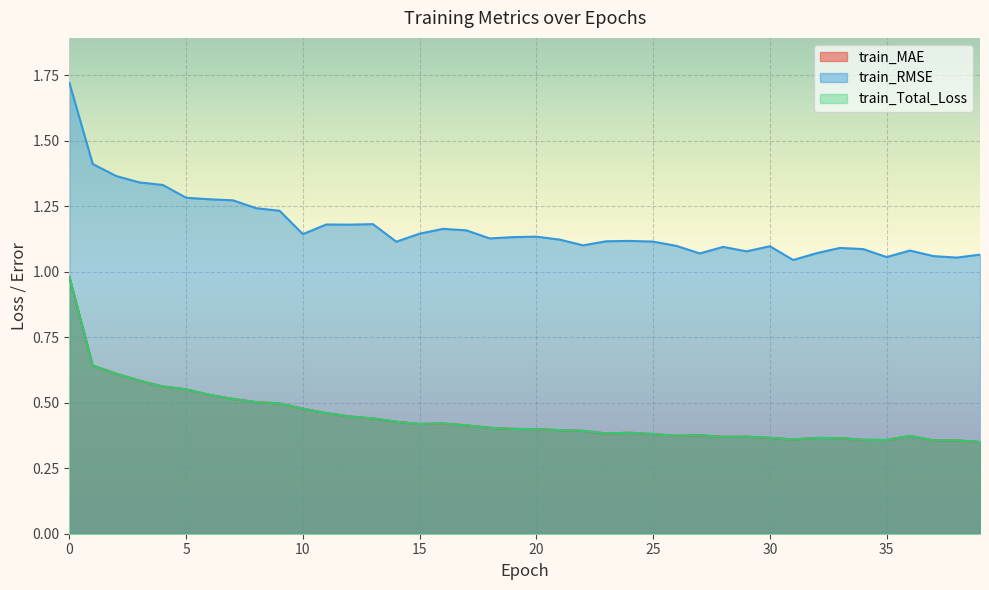

Which has a higher value, 33 or 5?

5